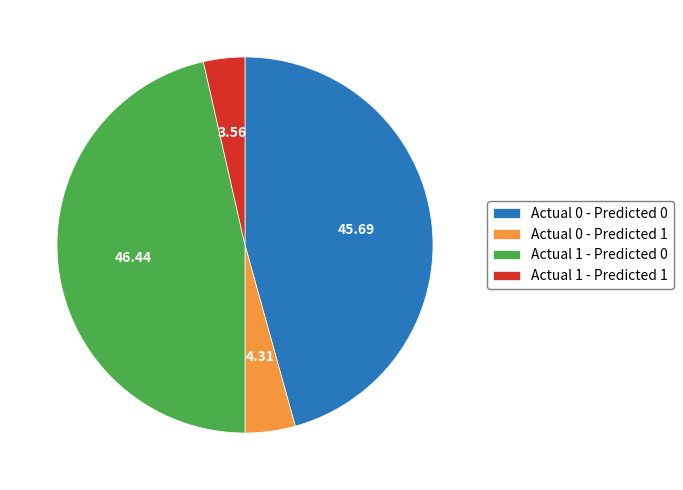

Which category has the biggest portion of the pie?

Actual 1 - Predicted 0